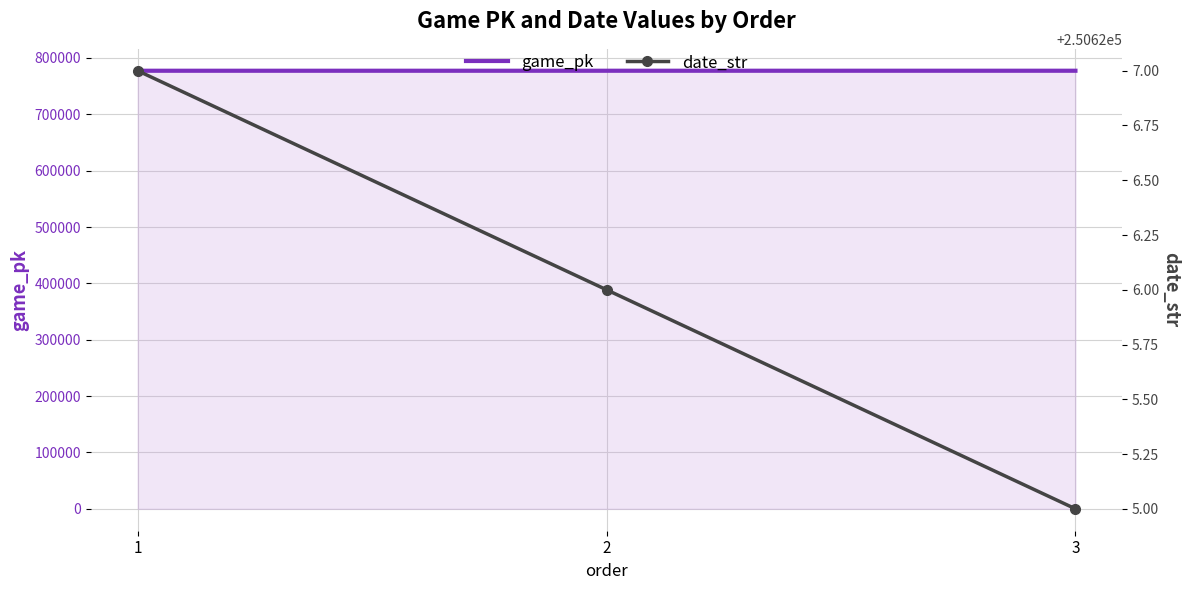

Reading left to right, list all the values displayed in this chart.

game_pk: 777335	777344	777358
date_str: 250627	250626	250625